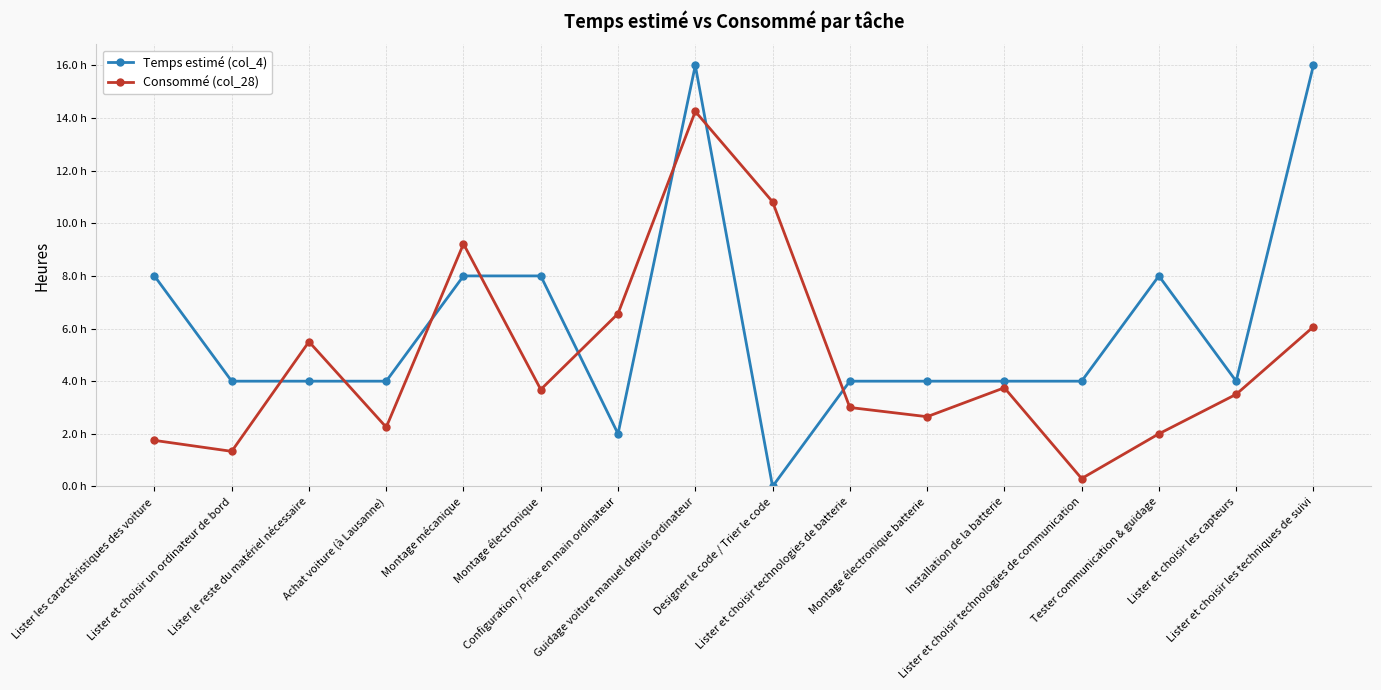

What are all the series names shown in the legend?

Temps estimé (col_4), Consommé (col_28)